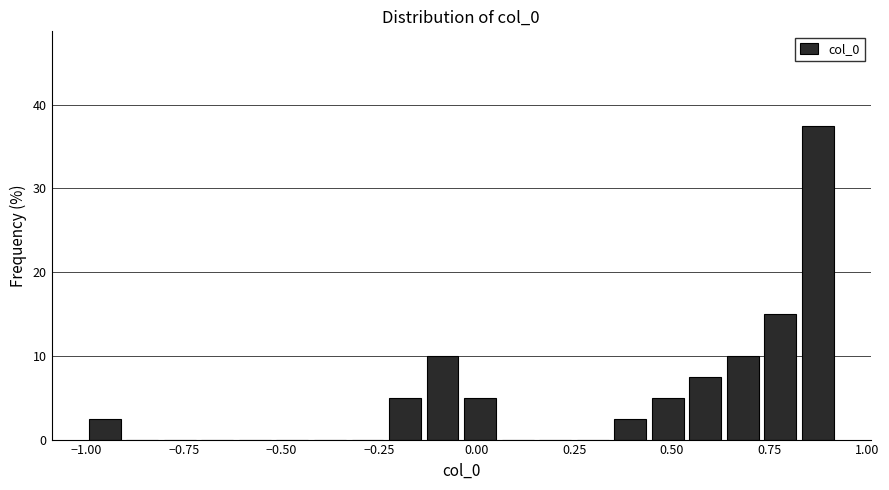

Around what value on the x-axis is the tallest bar? Give the approximate position of its centre, as read against the axis.

0.85